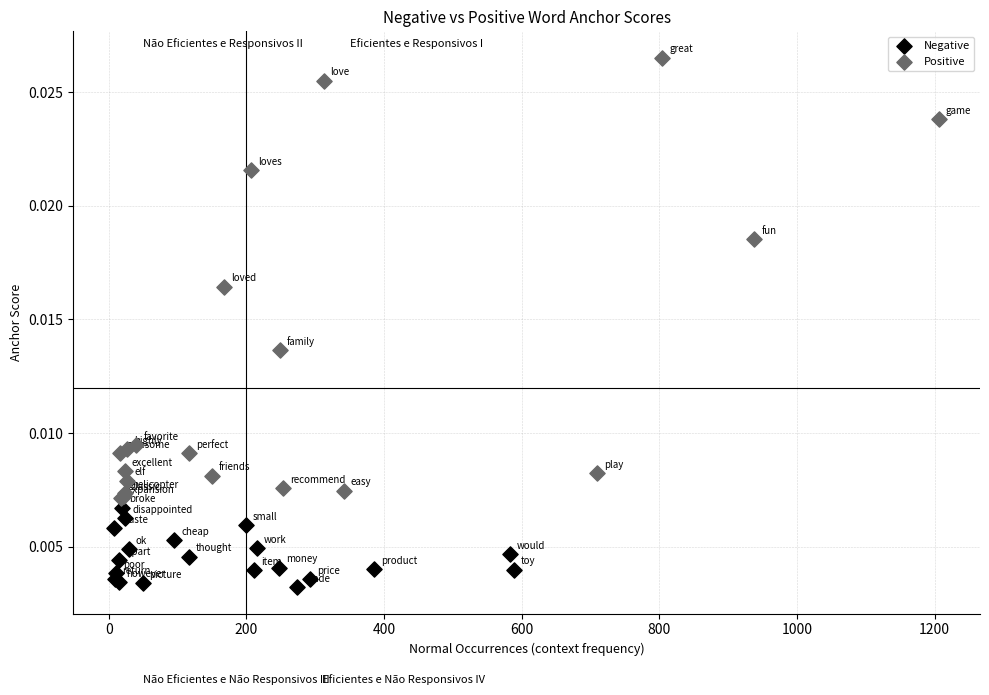

Which series contains the lowest Y value?

Negative